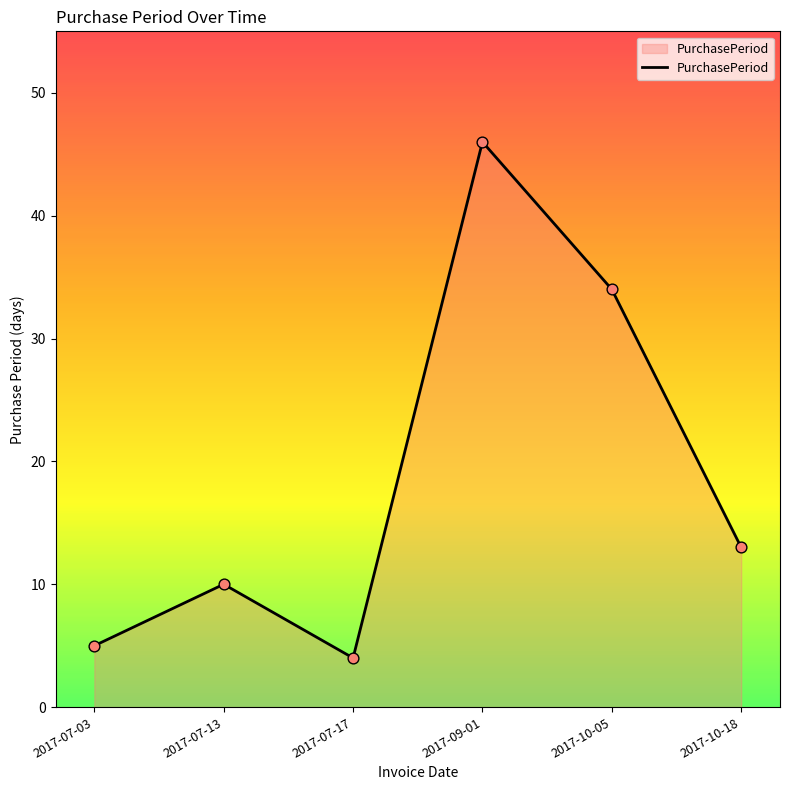

Approximately how many times larger is the value at 2017-07-03 compared to 2017-09-01?

0.1